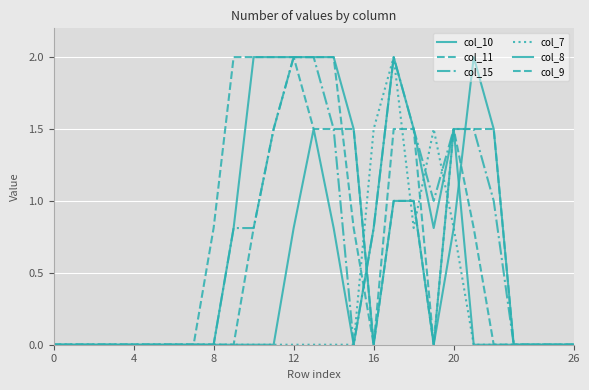

In col_8, how many points are lower than both neighbors (excluding endpoints)?

2